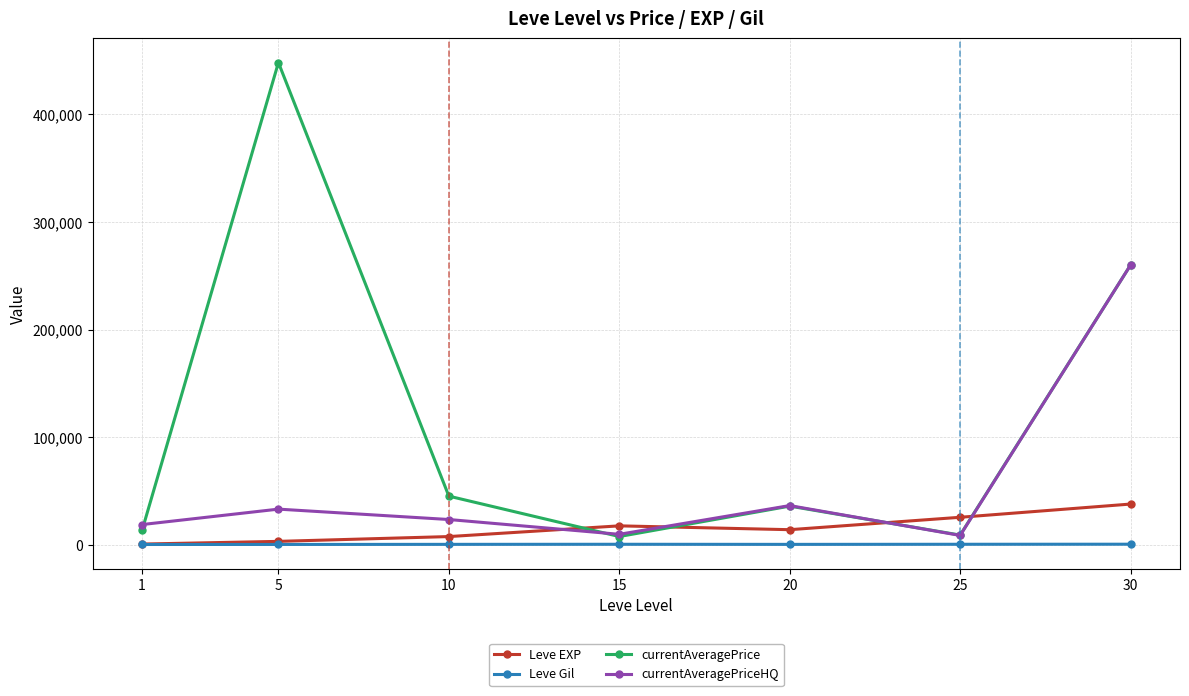

Is the value of Leve Gil at 25 greater than the value of currentAveragePriceHQ at 5?

No